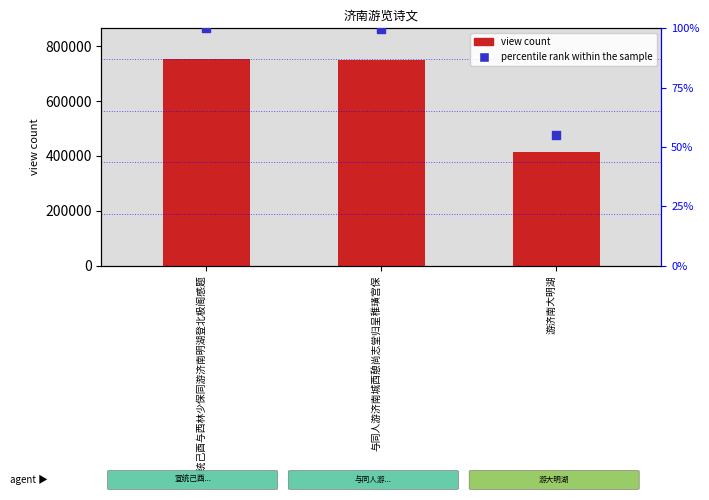

What are all the series names shown in the legend?

view count, percentile rank within the sample